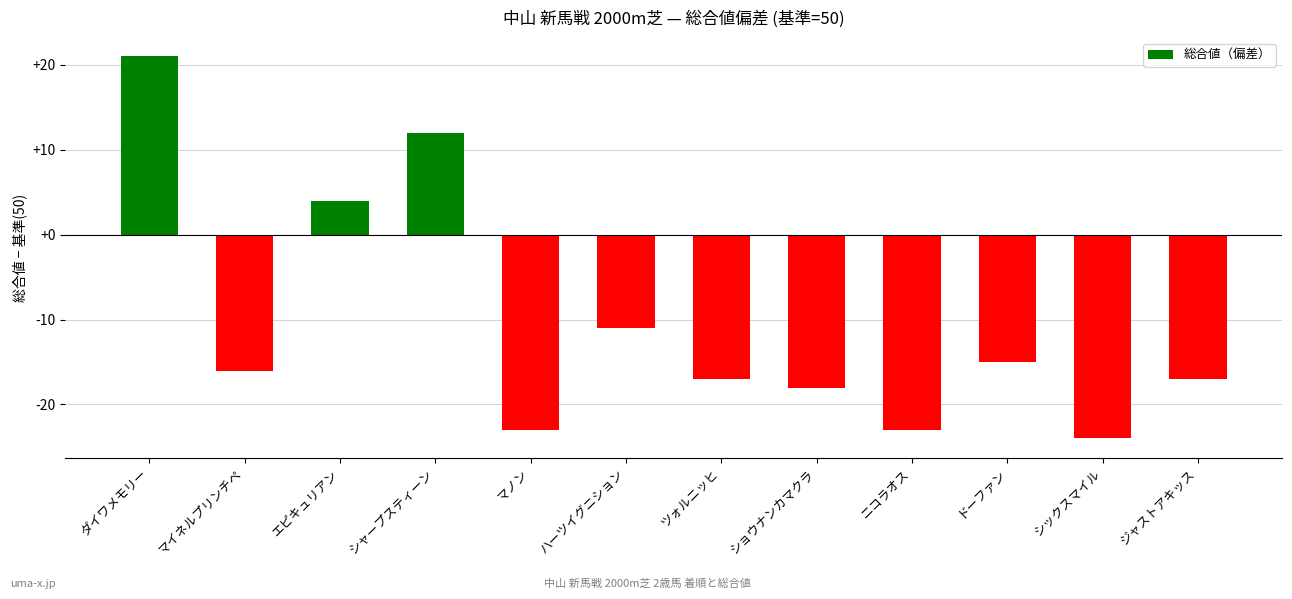

What is the change in value from ダイワメモリー to シックスマイル?

-45